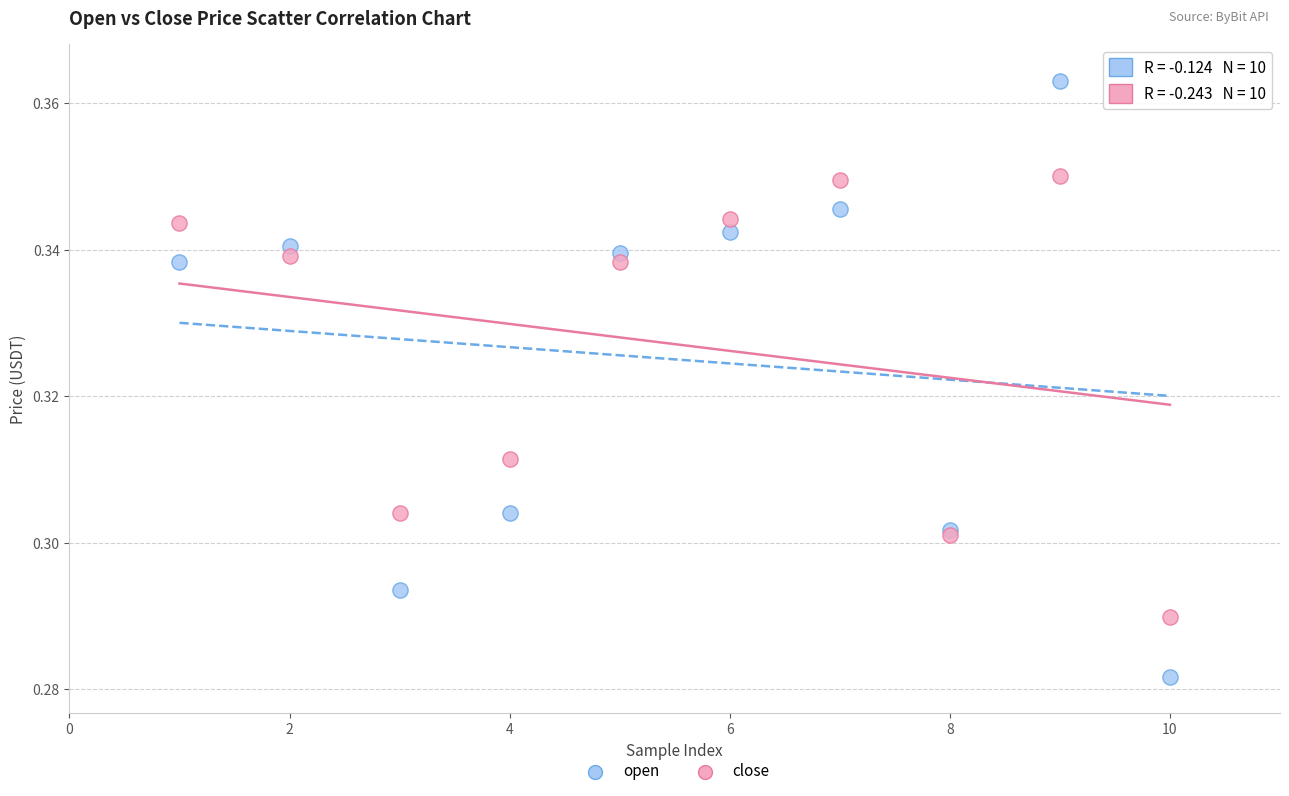

Which series has the widest spread of Y values?

open